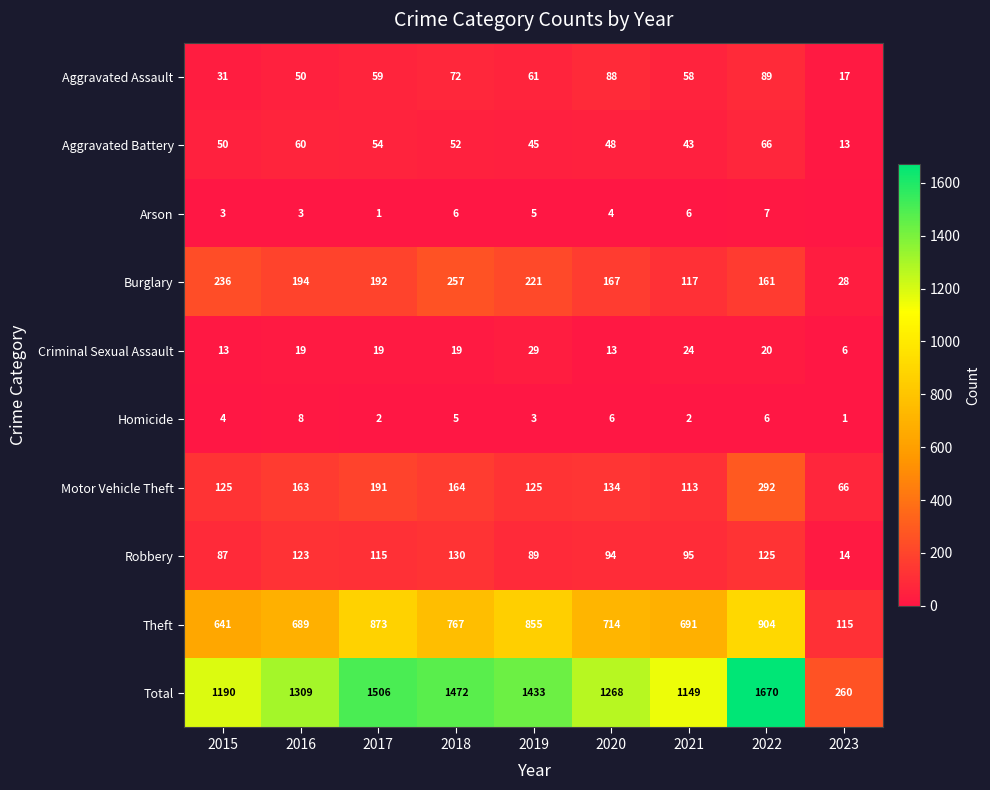

Which label corresponds to the smallest value in the chart?

2023